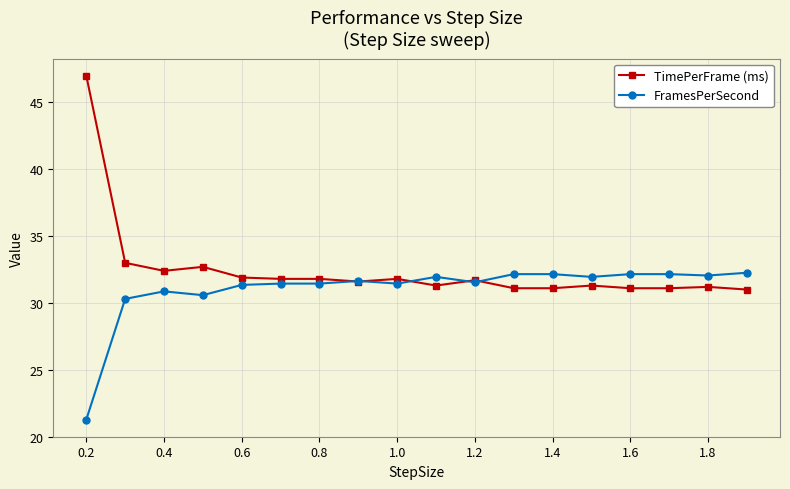

List the series in order of their overall mean, highest first.

TimePerFrame (ms), FramesPerSecond